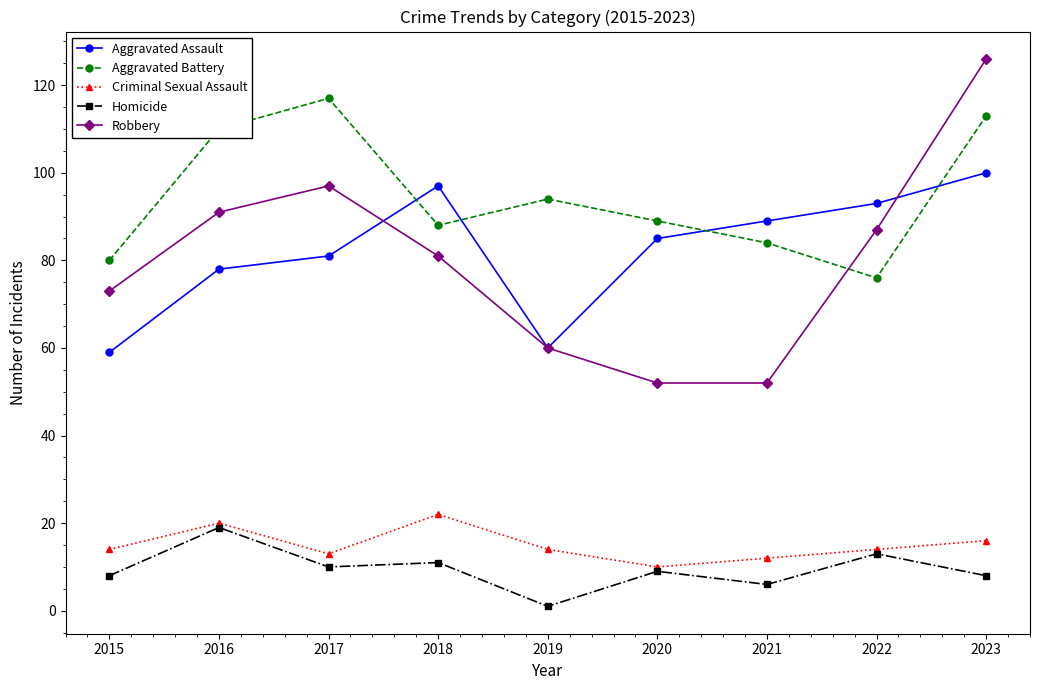

What is the difference between the maximum and second lowest values in the Criminal Sexual Assault series?

10